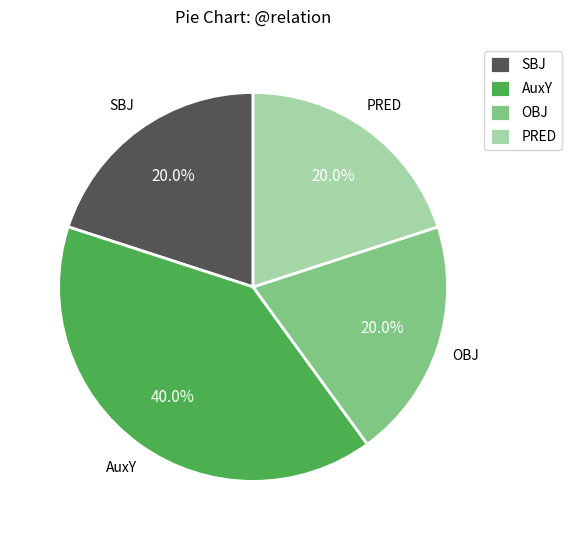

Does any single category account for the majority?

No